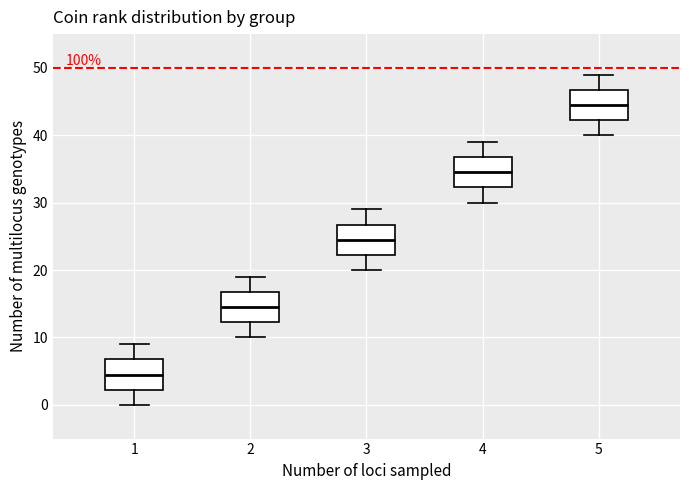

Where is the lower edge of the box at x = 2 on the y-axis? The values are not printed on the chart, so give them approximately, as read against the axis.

12